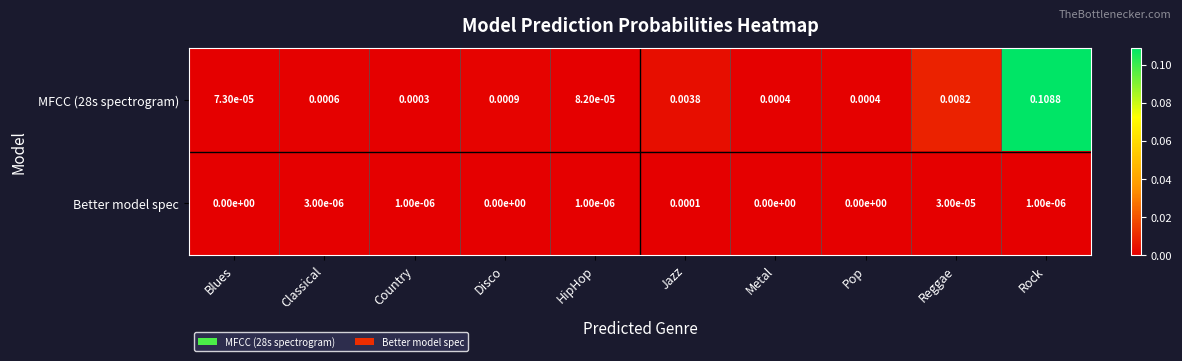

Which category has the highest value in the Better model spec series?

Jazz